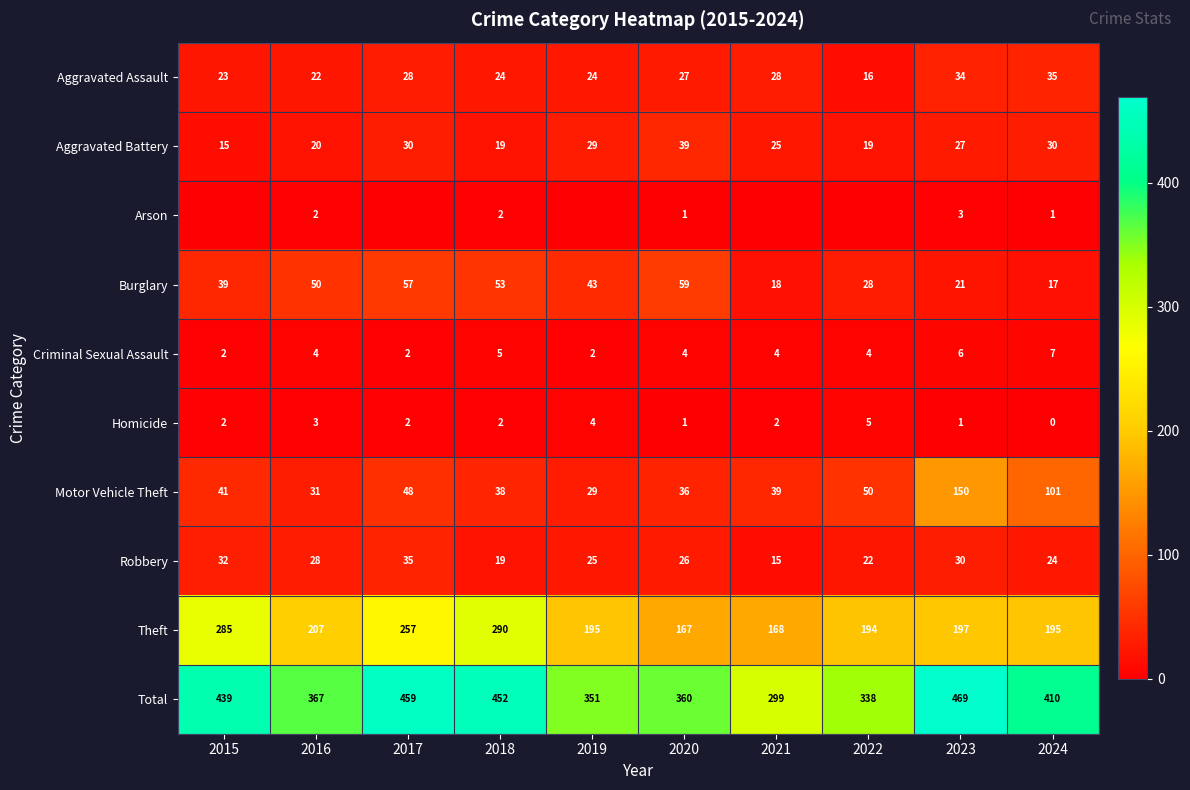

Which series changed the most between 2023 and 2024?

Total